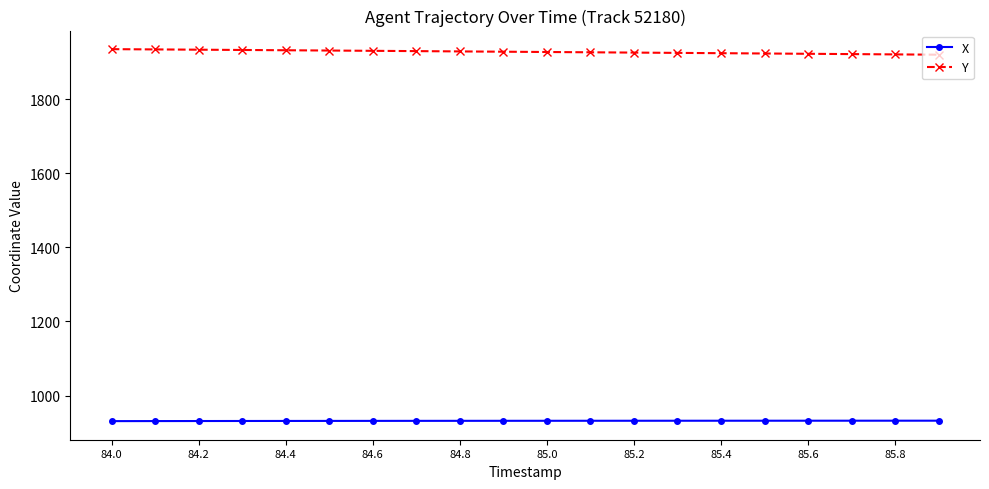

What is the minimum value for X?

930.9